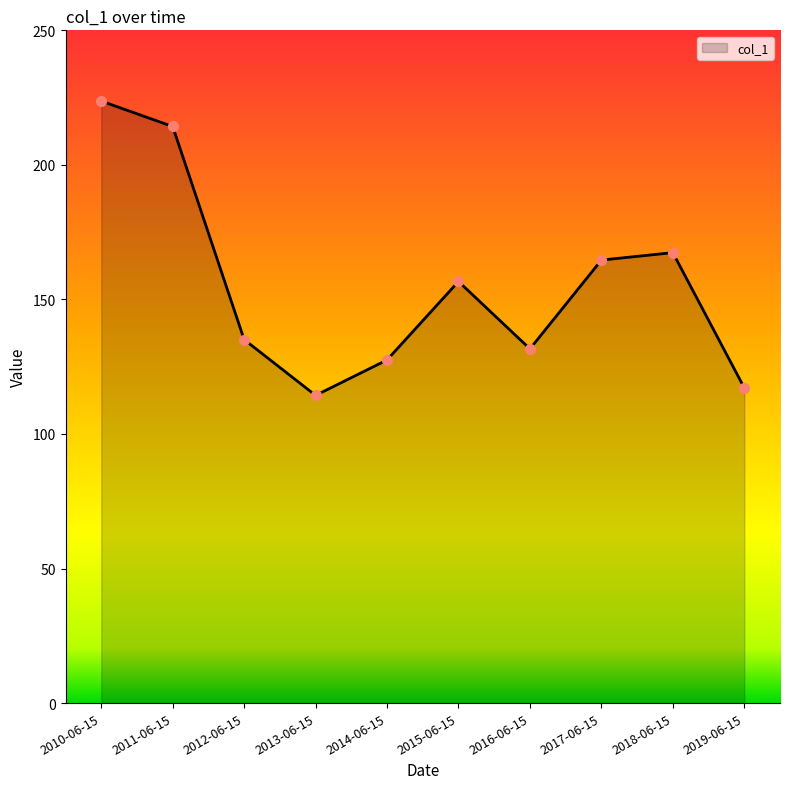

What is the change in value from 2012-06-15 to 2014-06-15?

-7.6